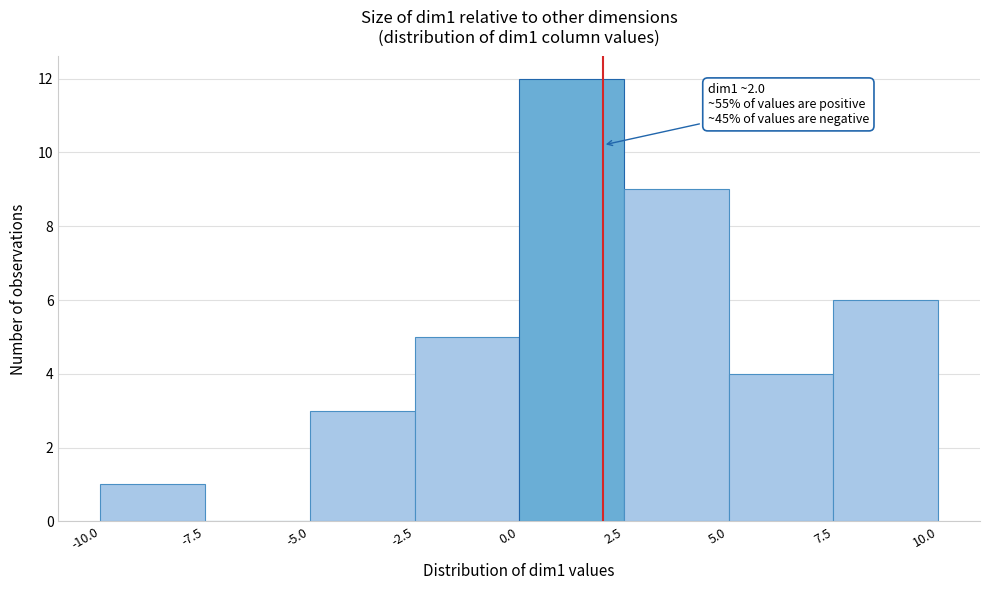

Over which range of the x-axis is the bar tallest?

0.0 to 2.5